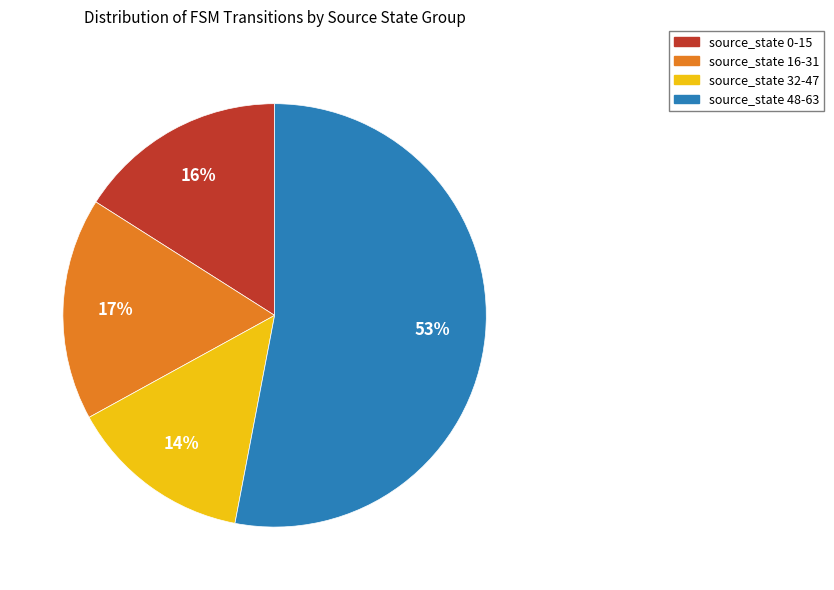

Which slice is the smallest?

source_state 32-47